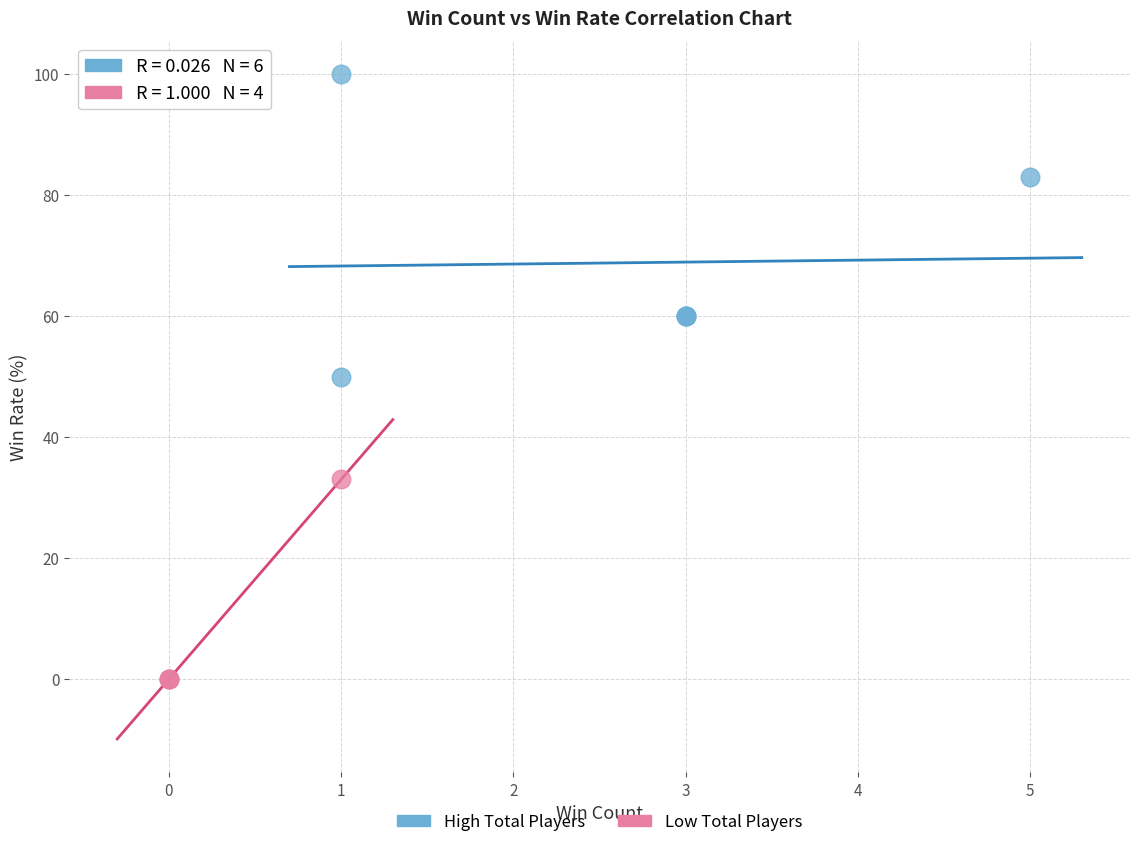

Which series has the largest Y range (max minus min)?

High Total Players